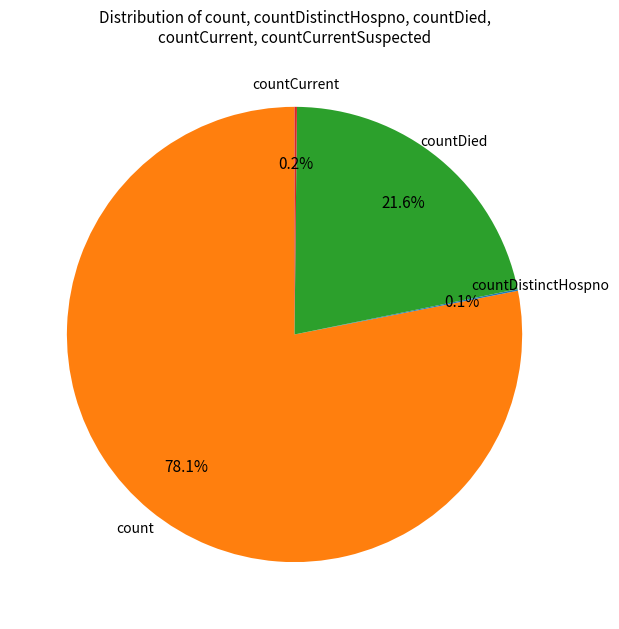

To the nearest percent, what is the difference between the largest and smallest slice percentages?

78%